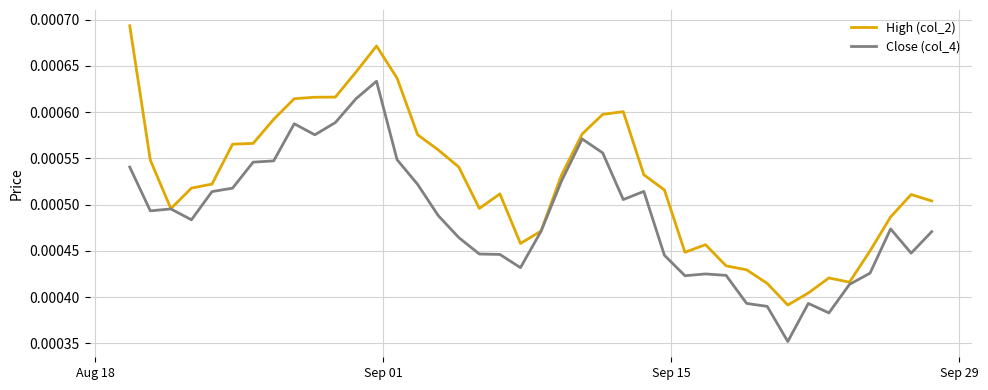

Rank the series by their average value, from lowest to highest.

Close (col_4), High (col_2)